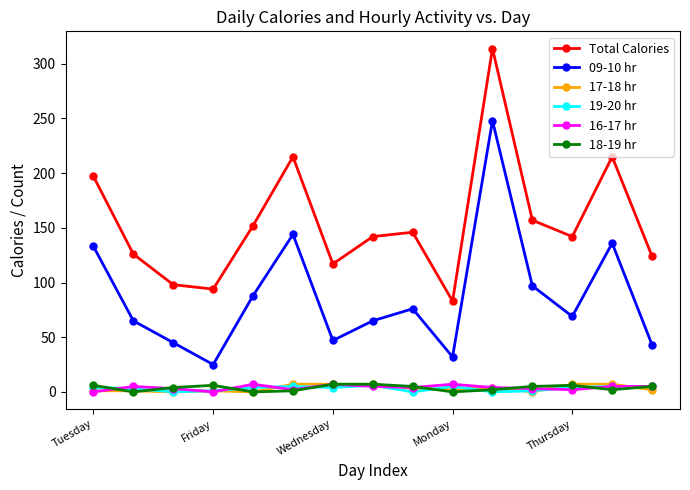

Which series has the largest total across all categories?

Total Calories